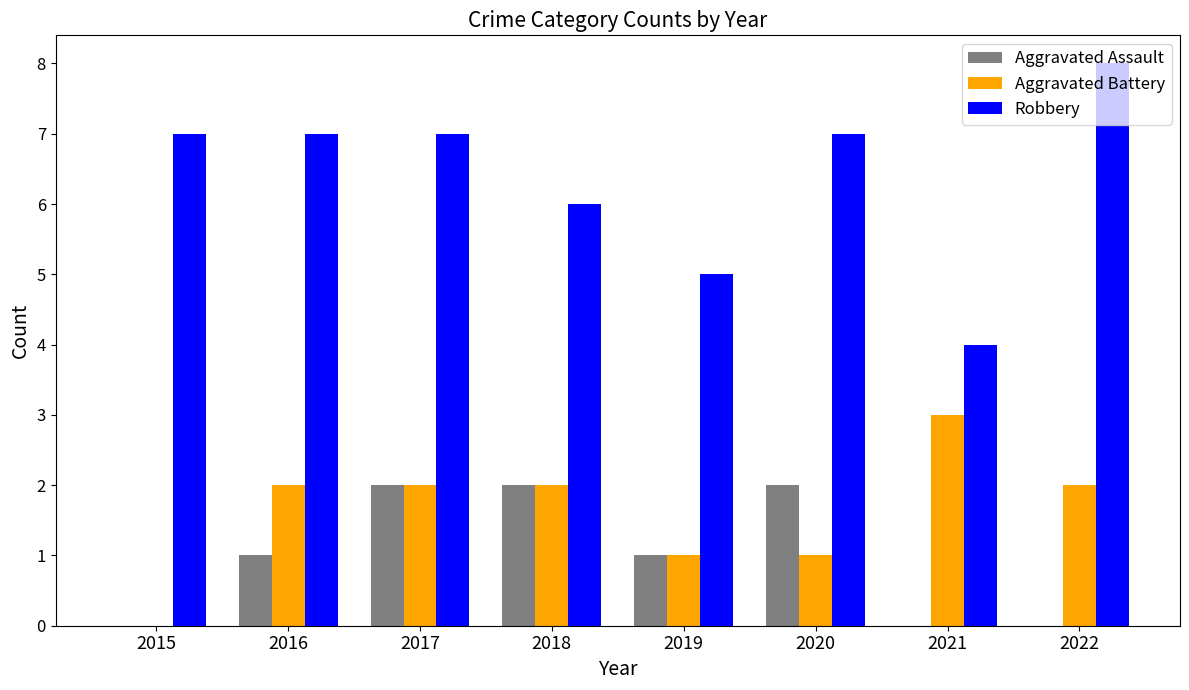

How many categories are shown in the chart?

8